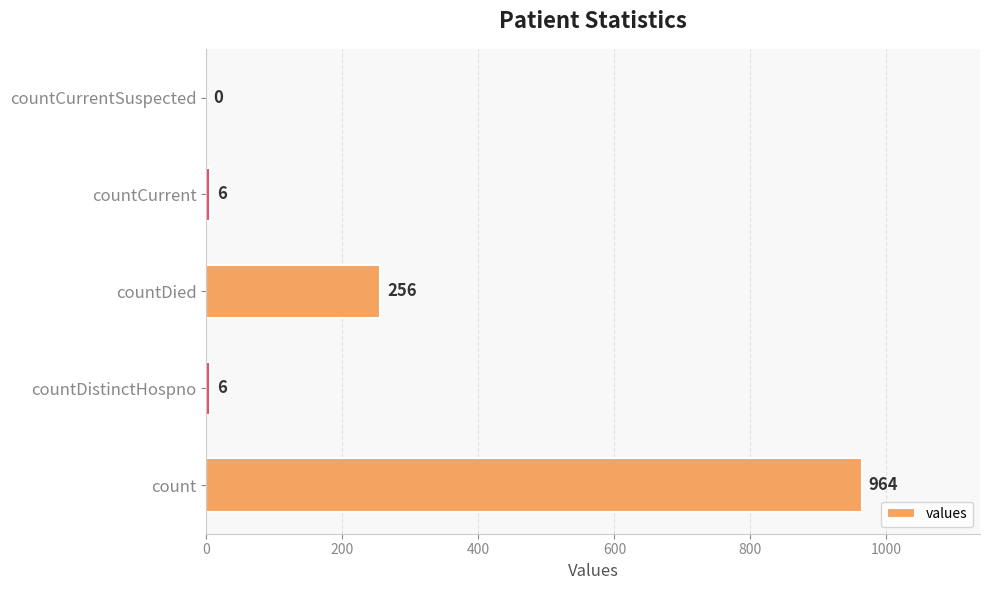

What is the sum of the values at countCurrent and countCurrentSuspected?

6